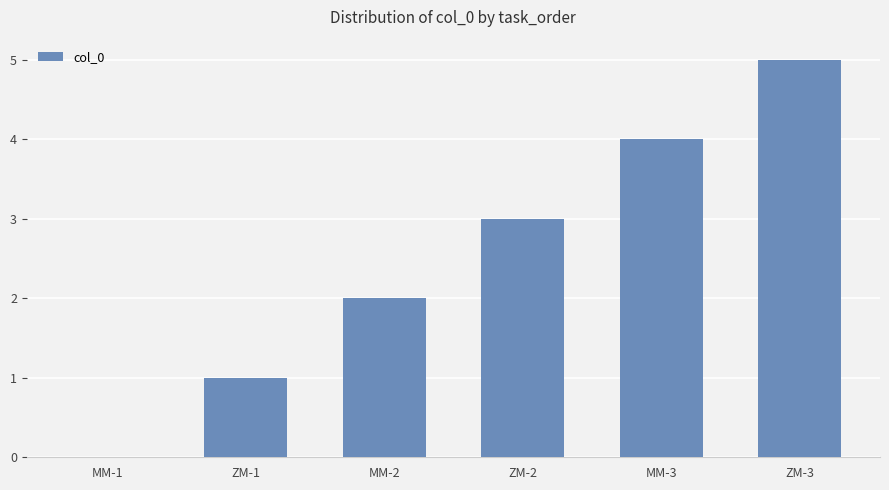

What is the ratio of the value at ZM-1 to the value at MM-2?

0.5